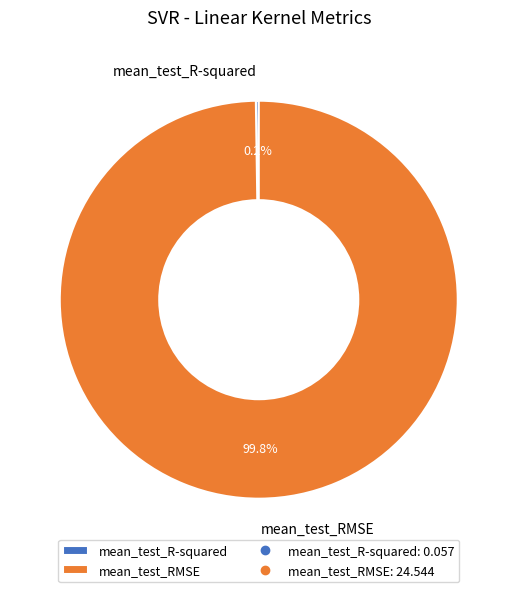

What is the largest slice in the pie chart?

mean_test_RMSE